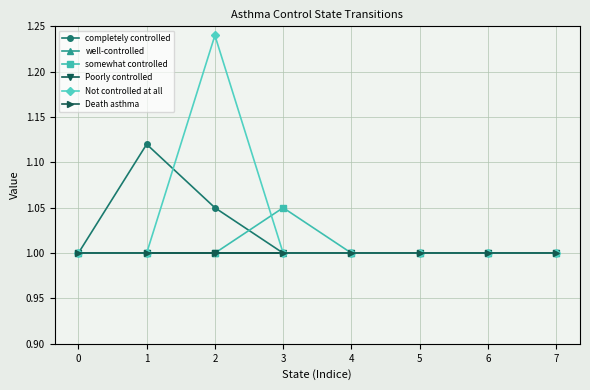

Does the chart have visible grid lines?

Yes